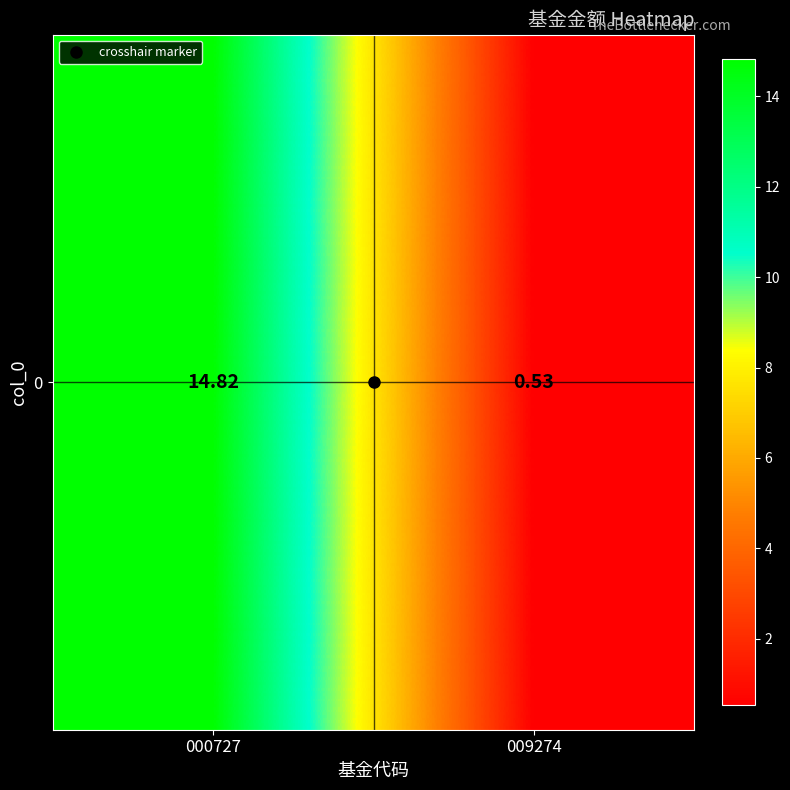

True or false: the data shows 0.5 at 009274.

True